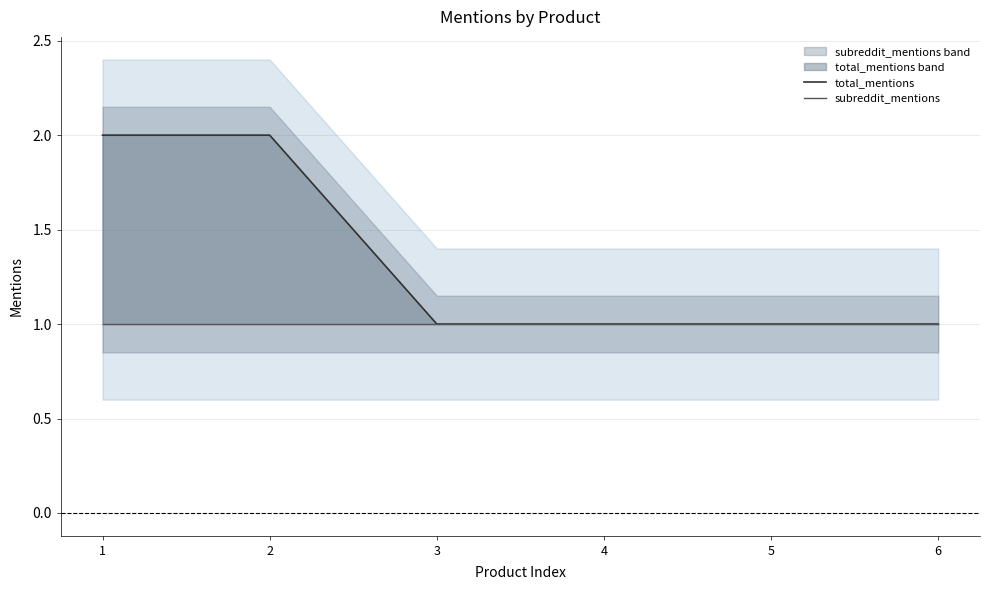

At which label does total_mentions reach its peak?

1